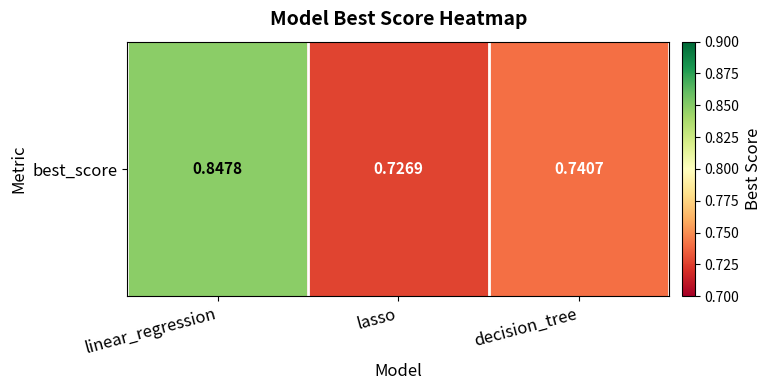

How many values are between 0 and 1?

3